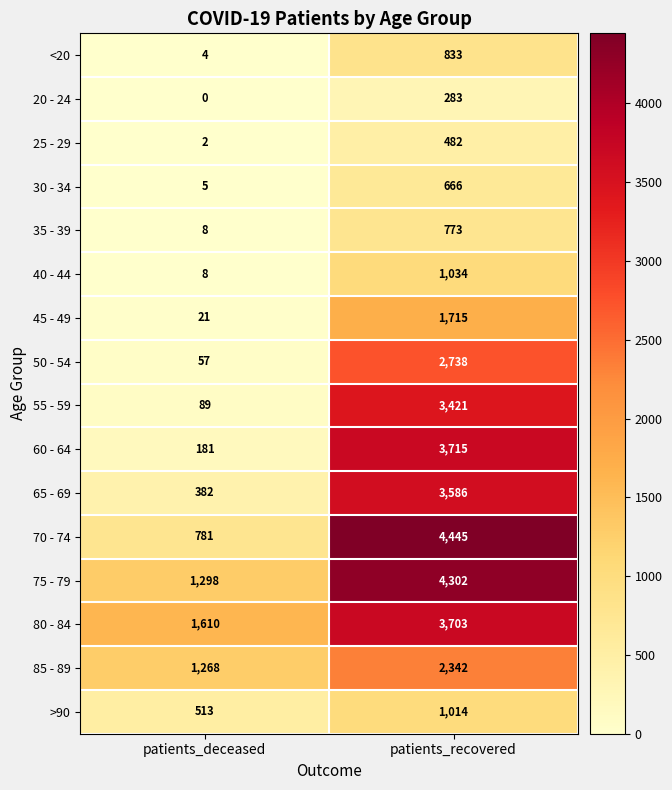

Which series has the largest range (max minus min)?

70 - 74